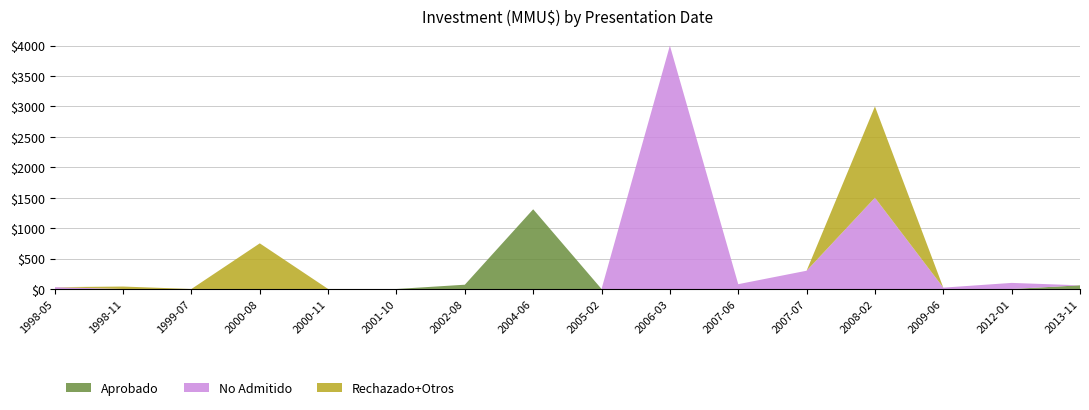

Reading right to left, list all the values displayed in this chart.

Aprobado: 60	0	0	0	0	0	0	0	1310	70	0	0	0	0	0	0
No Admitido: 0	100	22	1500	300	79	4000	0	0	0	0	0	0	0	0	30
Rechazado+Otros: 0	0	0	1500	0	0	0	0	0	0	0	0	750	0	40	0